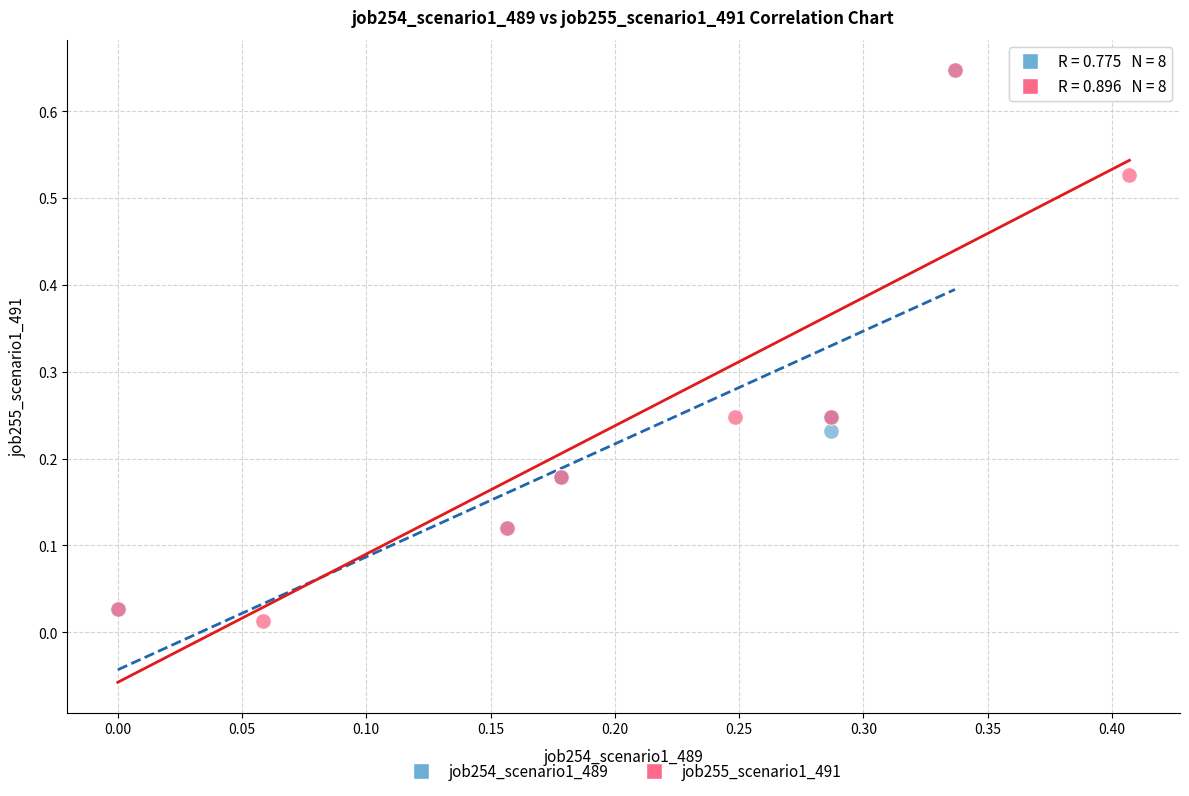

What are all the series names shown in the legend?

job254_scenario1_489, job255_scenario1_491